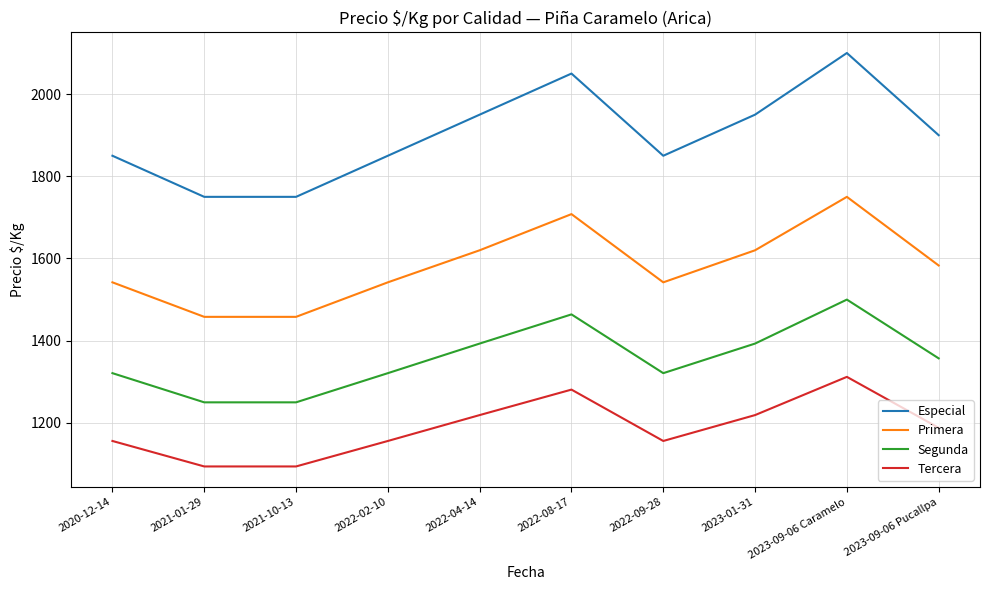

Is the value of Primera at 2021-10-13 greater than the value of Tercera at 2022-04-14?

Yes